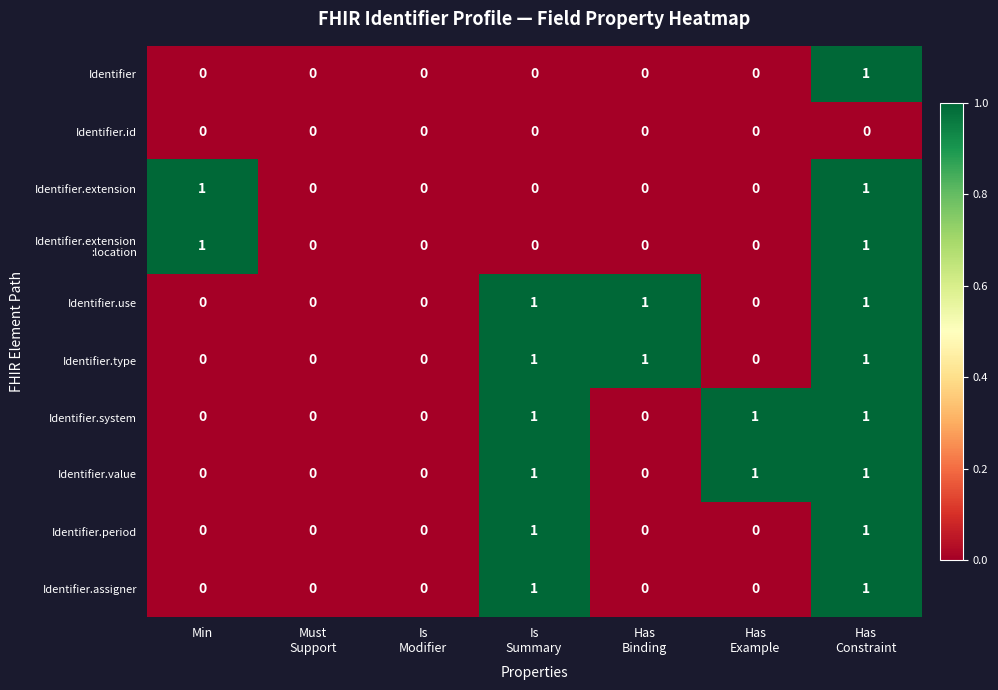

True or false: Identifier has a value of -1 at Min.

False